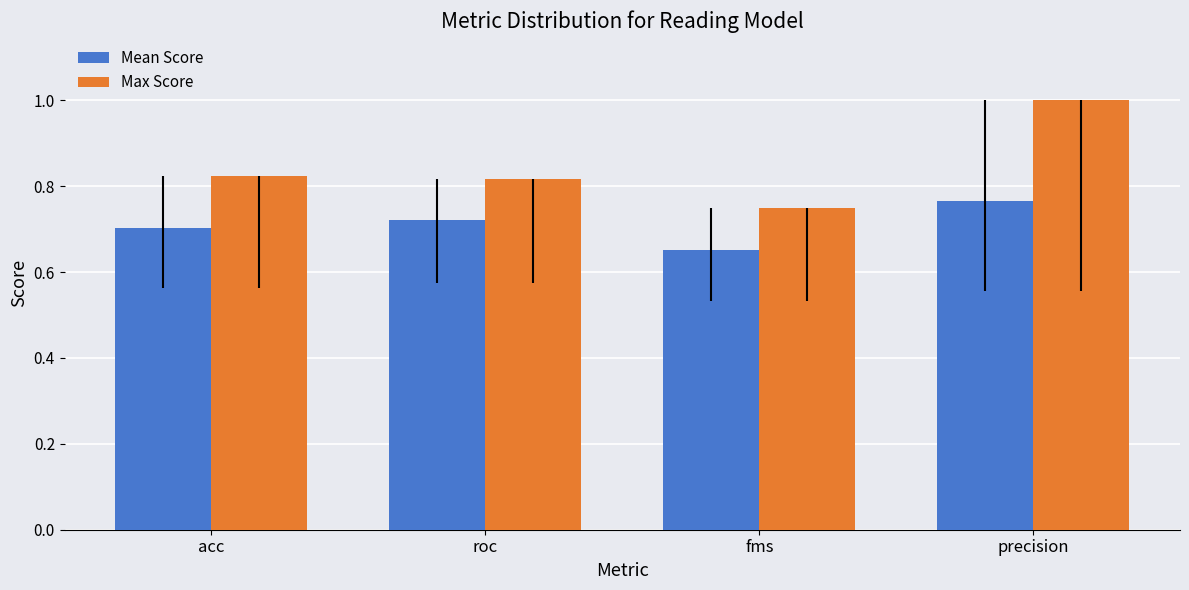

What position from the right is acc?

4